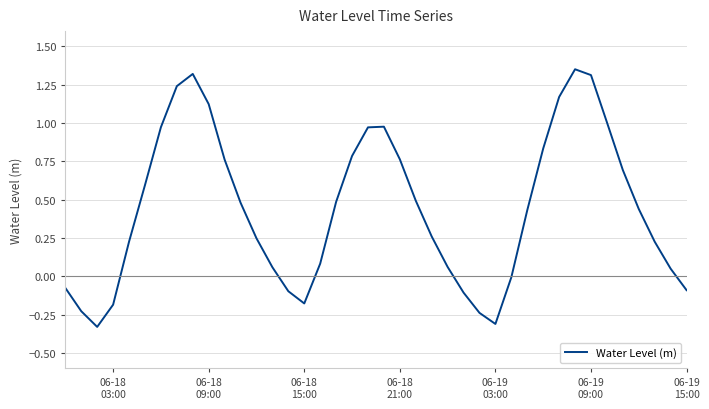

How many series are shown in this chart?

1